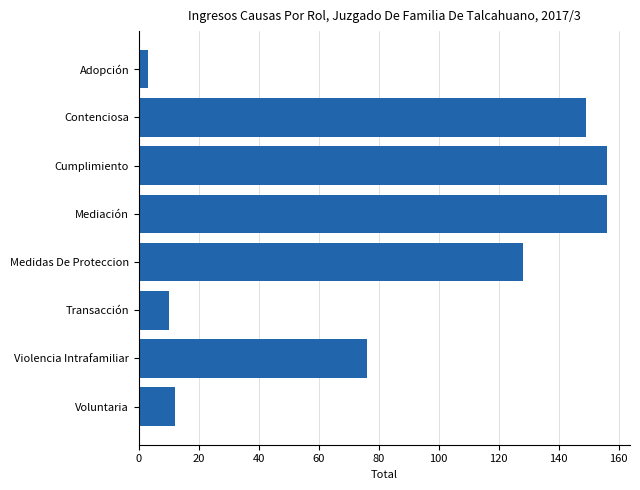

Between Cumplimiento and Transacción, which is larger?

Cumplimiento